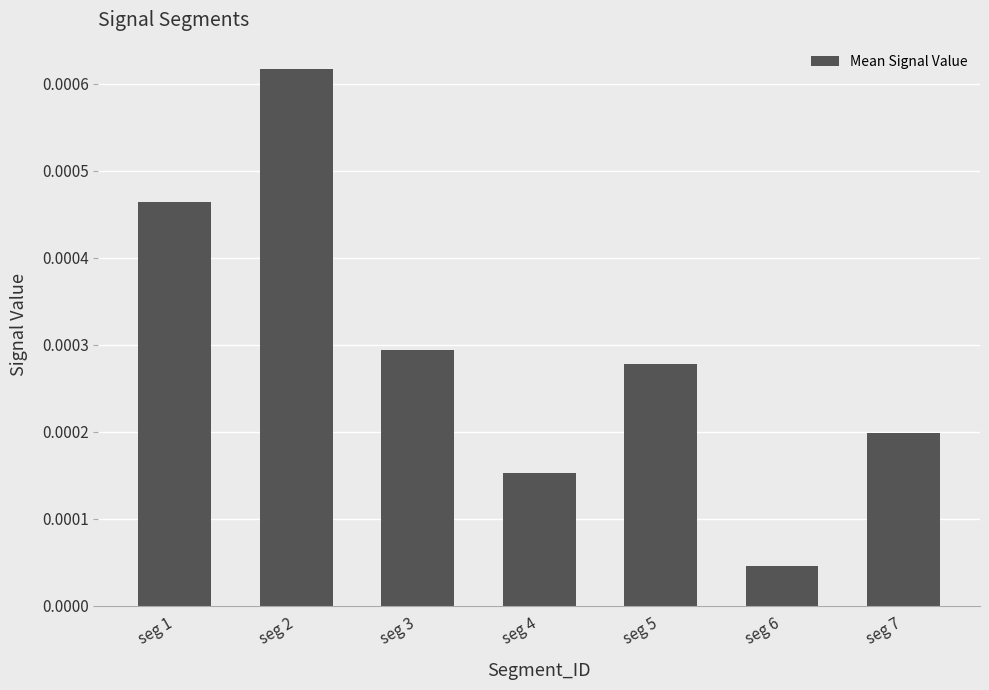

List the labels in order of value, smallest first.

seg 6, seg 4, seg 7, seg 5, seg 3, seg 1, seg 2